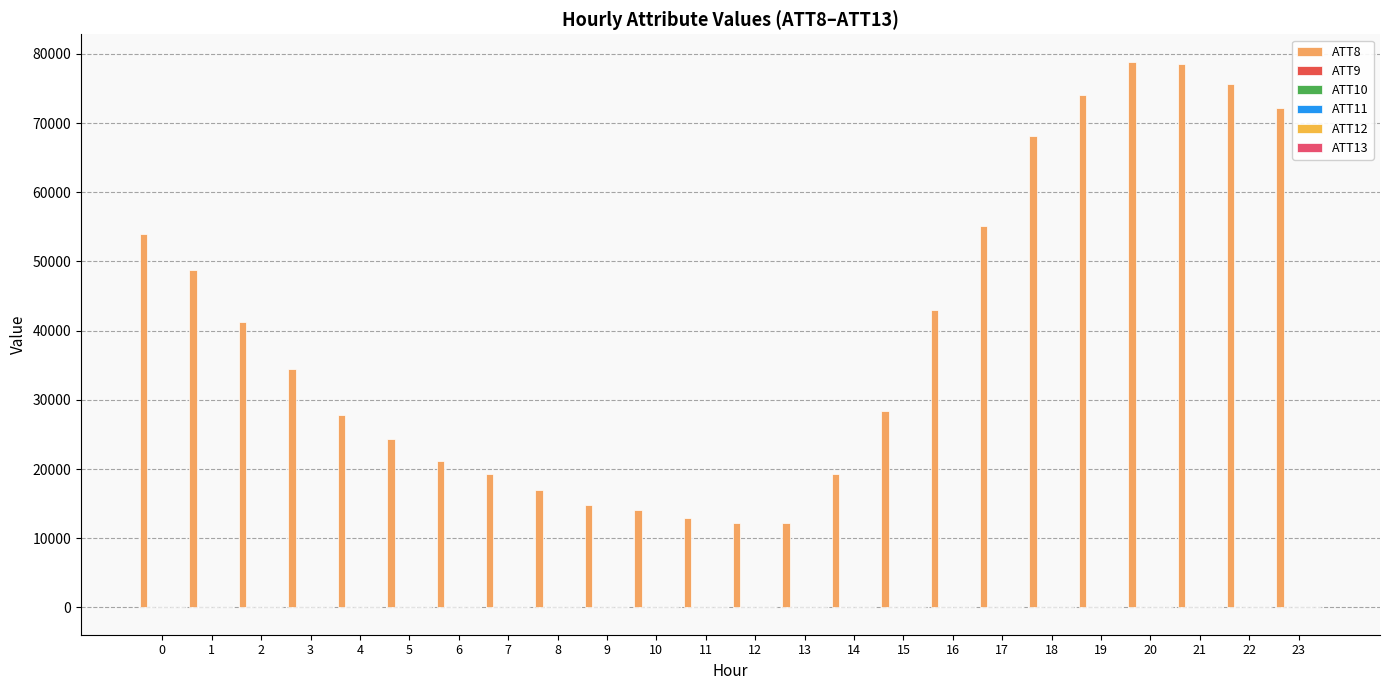

Which series has the widest spread of values?

ATT8